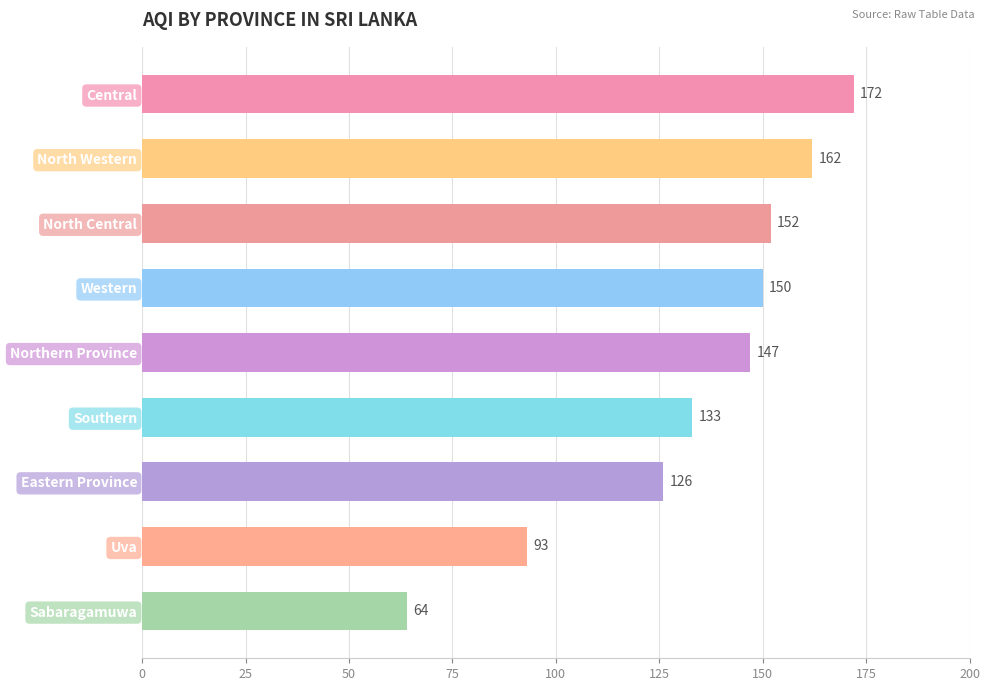

Are the bars horizontal?

Yes